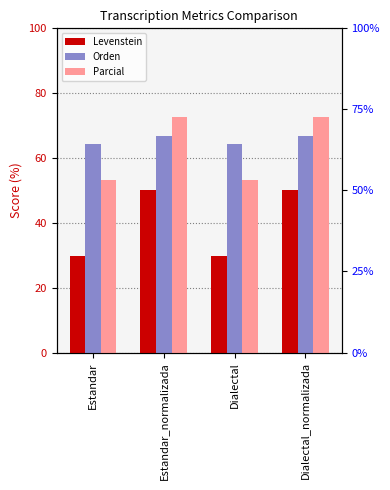

Which series has the largest total across all categories?

Orden